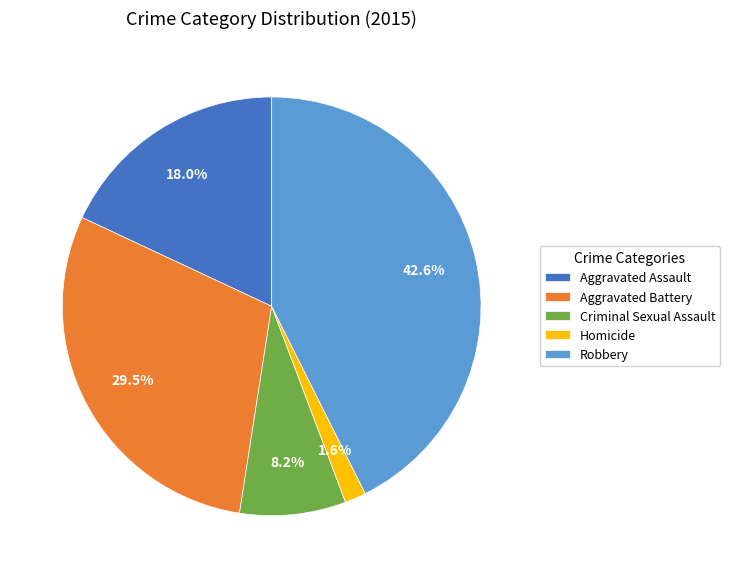

To the nearest percent, what is the average slice percentage?

20%